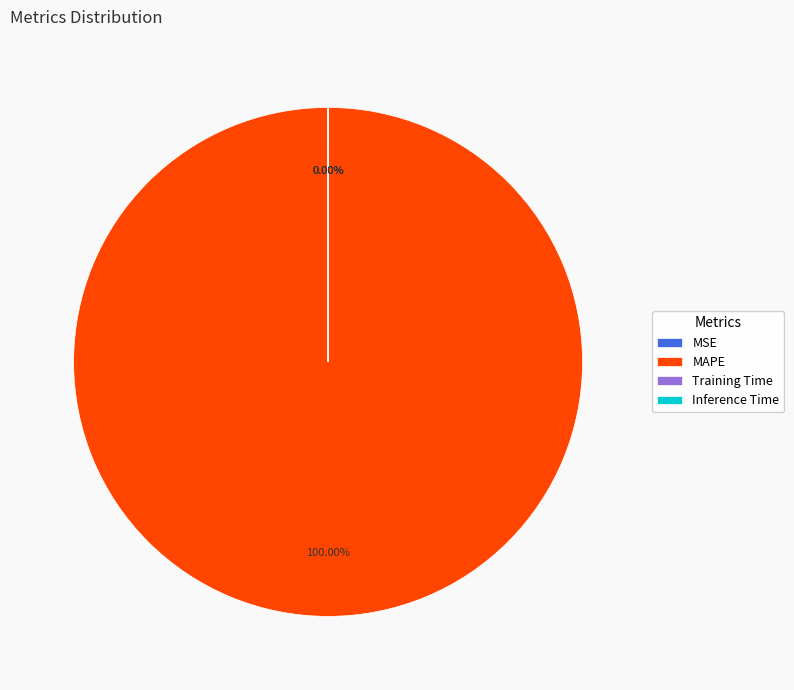

What percentage do MAPE and Training Time together represent?

100.0%